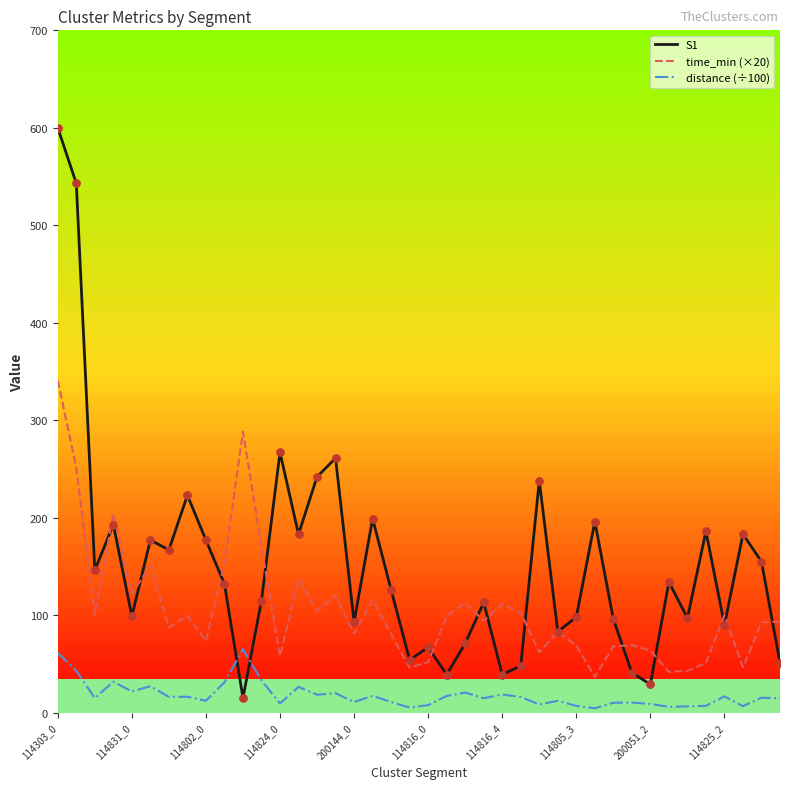

What are all the series names shown in the legend?

S1, time_min (×20), distance (÷100)